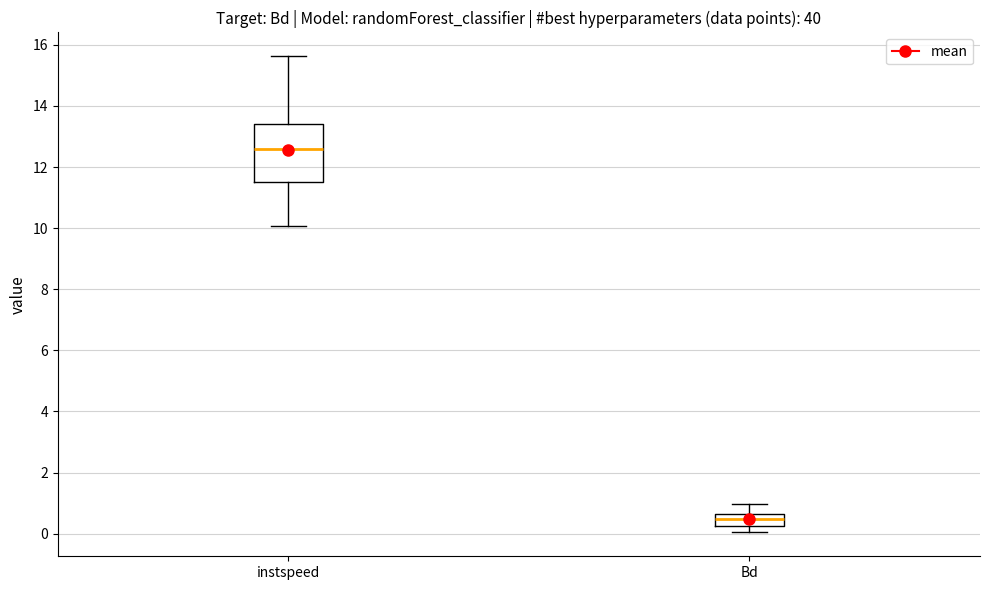

Reading left to right, read every box against the y-axis: the position of its median line, the range the box covers, and the ends of its whiskers. The values are not printed on the chart, so give them approximately, as read against the axis.

instspeed: median 12.6, box 11.6 to 13.4, whiskers 10.0 to 15.6
Bd: median 0.4, box 0.2 to 0.6, whiskers 0.0 to 1.0